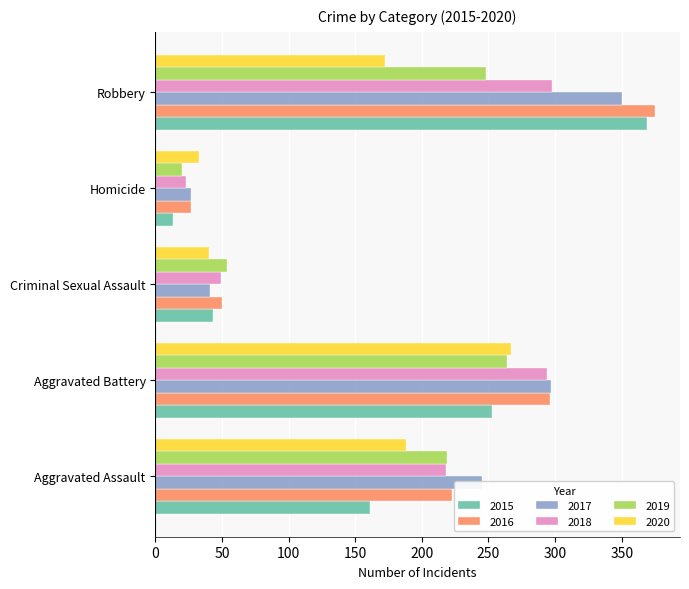

Is the value of 2015 at Aggravated Assault greater than the value of 2018 at Criminal Sexual Assault?

Yes